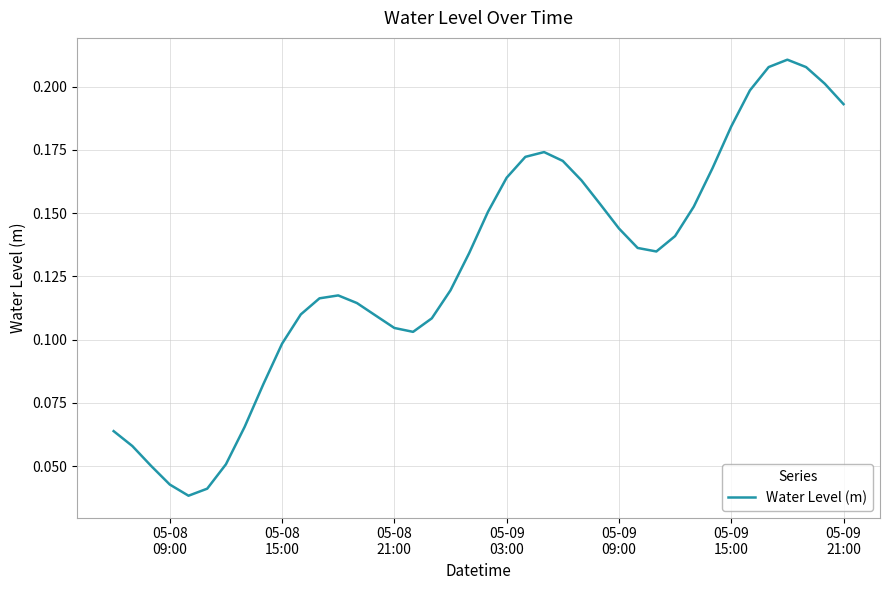

How many lines are shown in the chart?

1